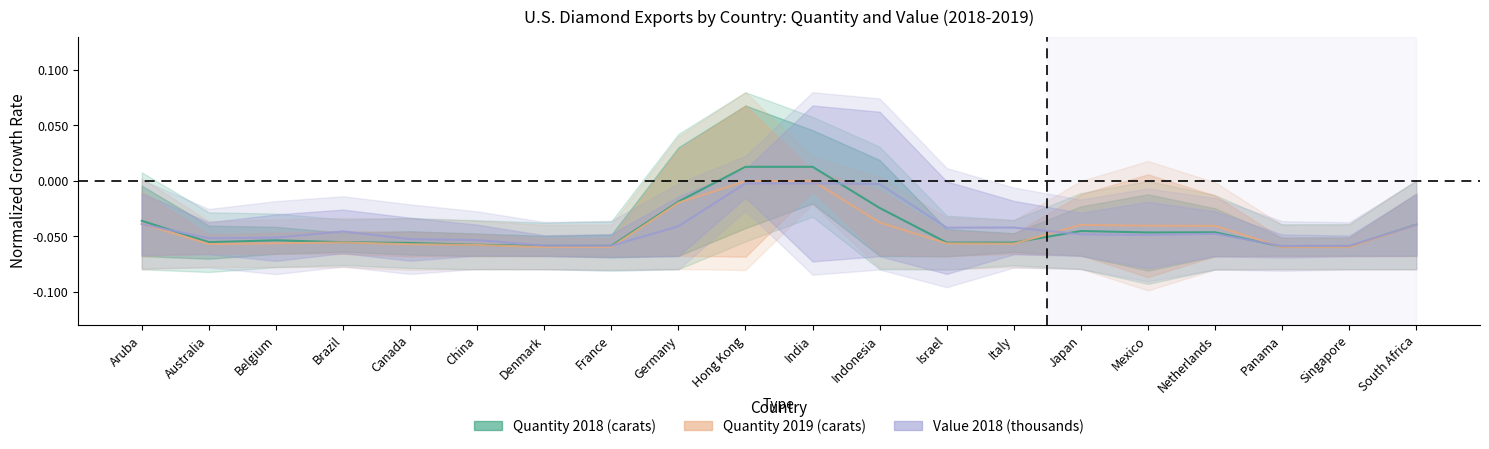

Which series has the widest spread of values?

Quantity 2018 (carats)